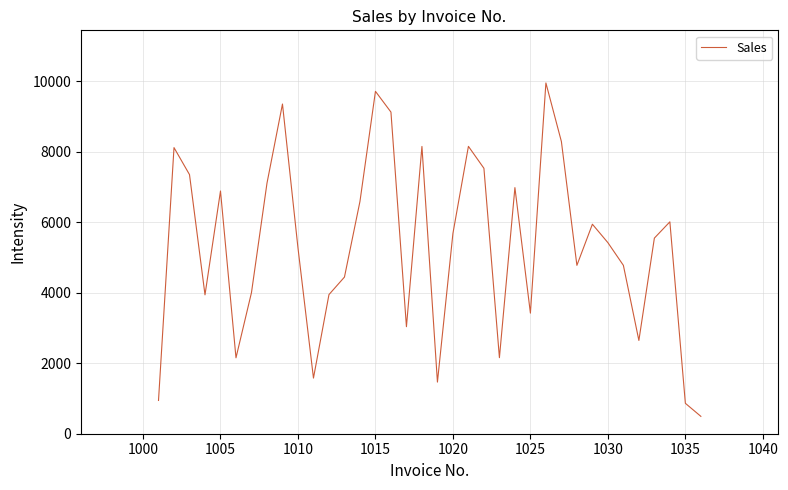

What is the smallest value displayed?

493